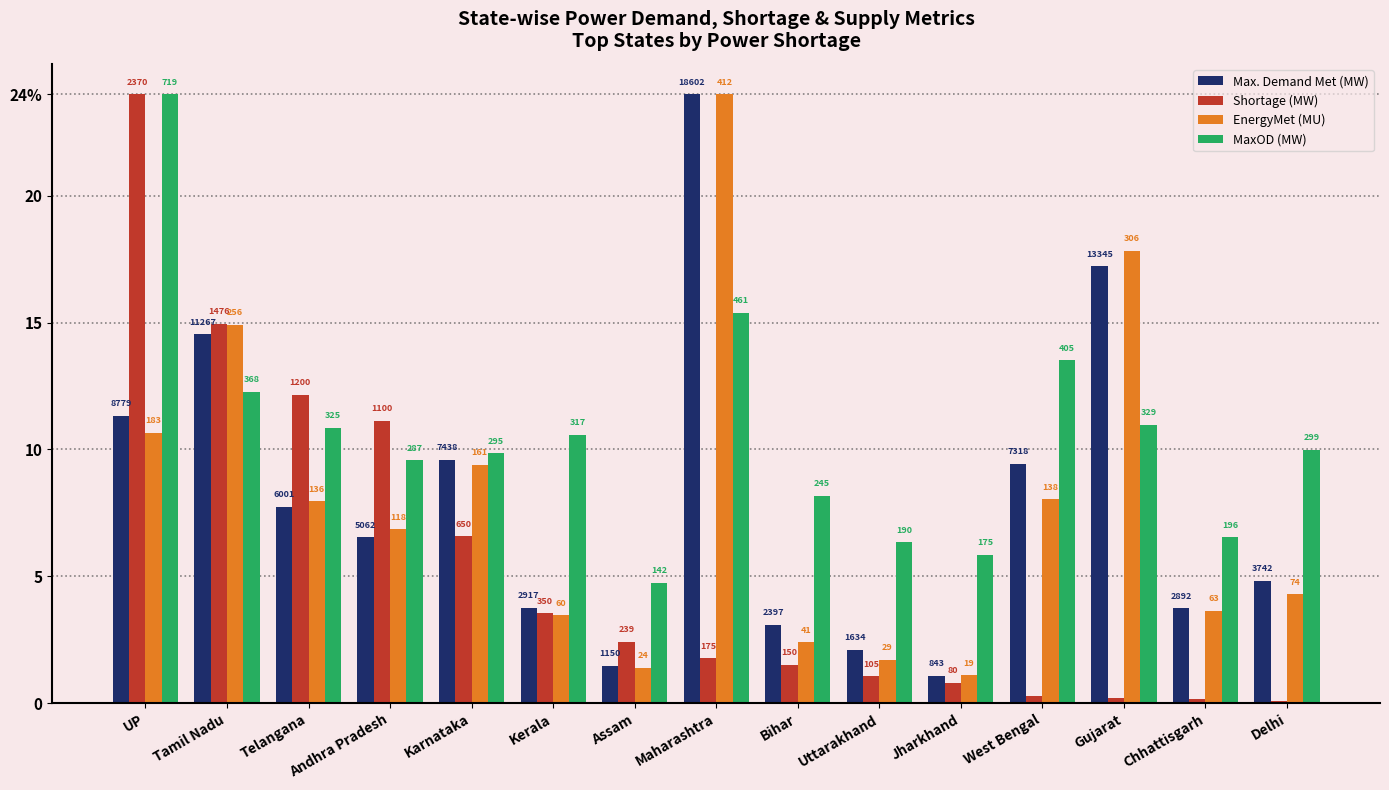

What are all the series names shown in the legend?

Max. Demand Met (MW), Shortage (MW), EnergyMet (MU), MaxOD (MW)